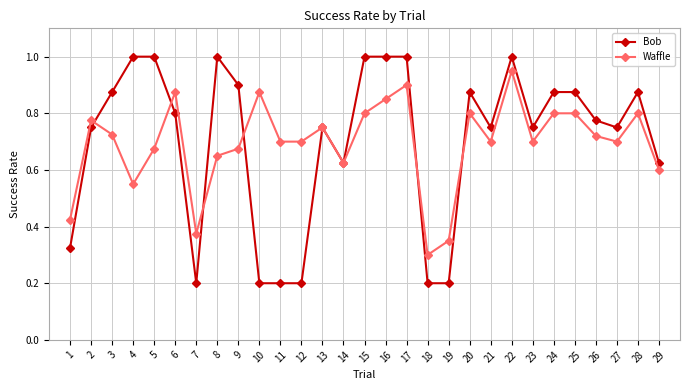

Which series has the largest range (max minus min)?

Bob